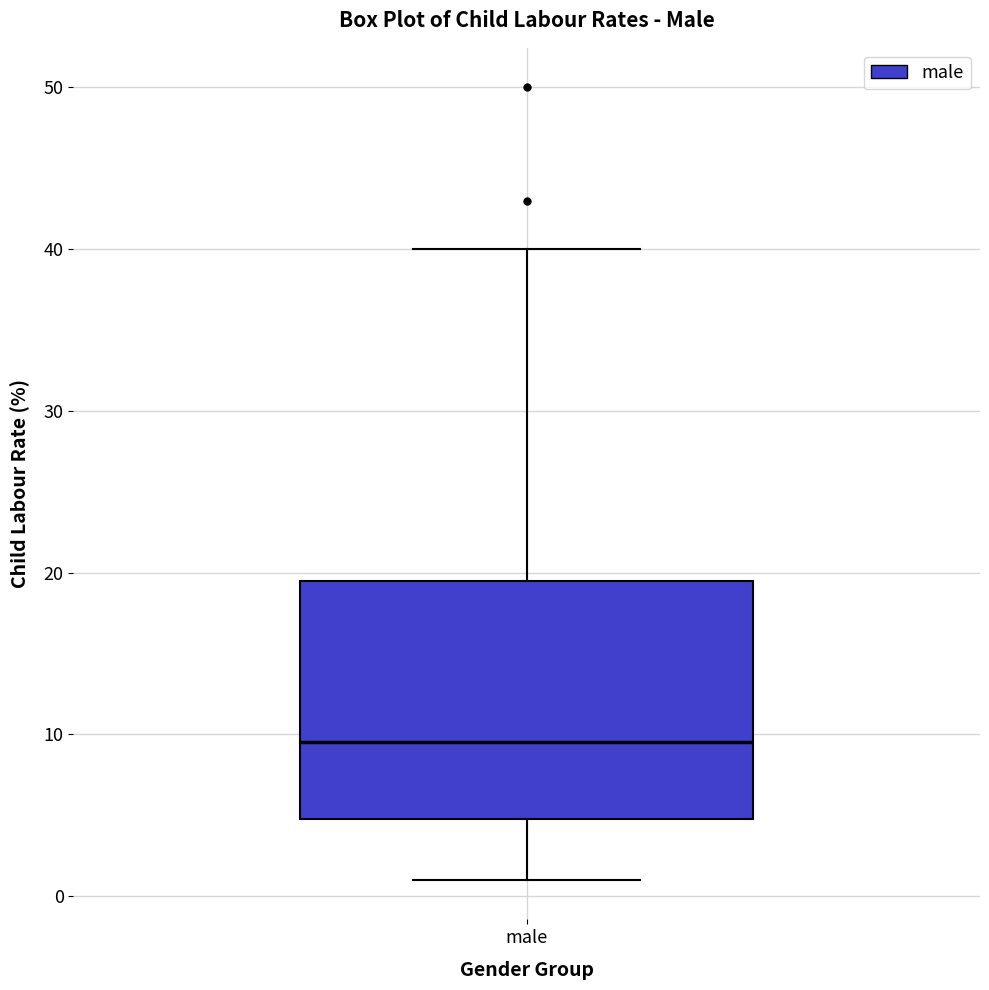

Where is the lower edge of the box for male on the y-axis? The values are not printed on the chart, so give them approximately, as read against the axis.

5